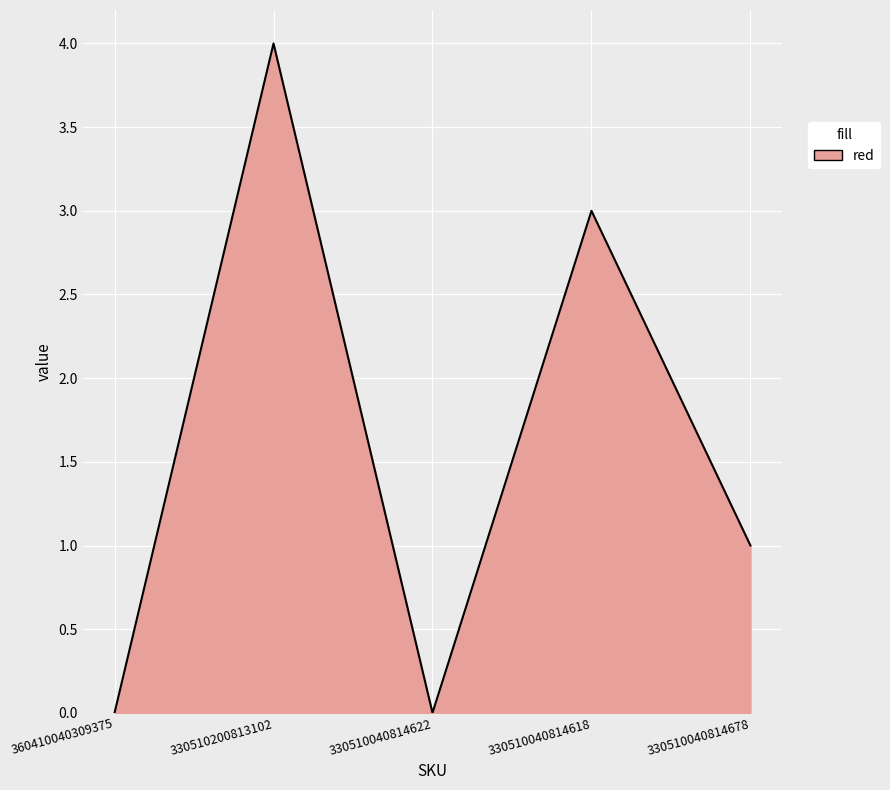

Is it true that the value at 330510200813102 is 3?

False